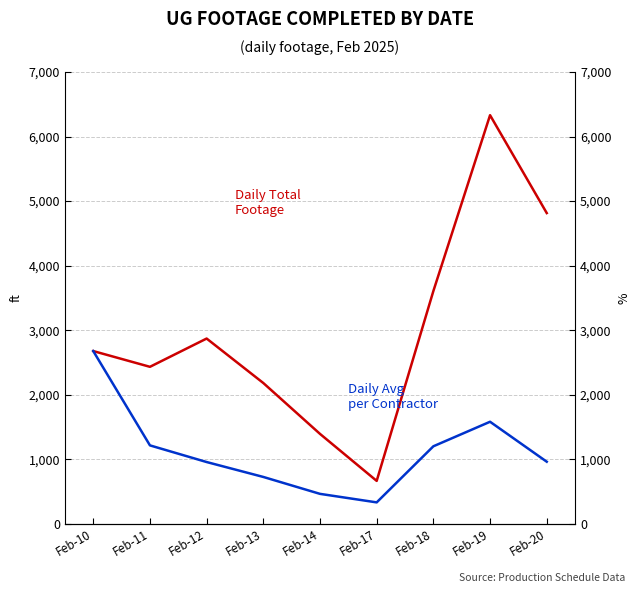

What is the sum of all Daily Avg per Contractor values?

10123